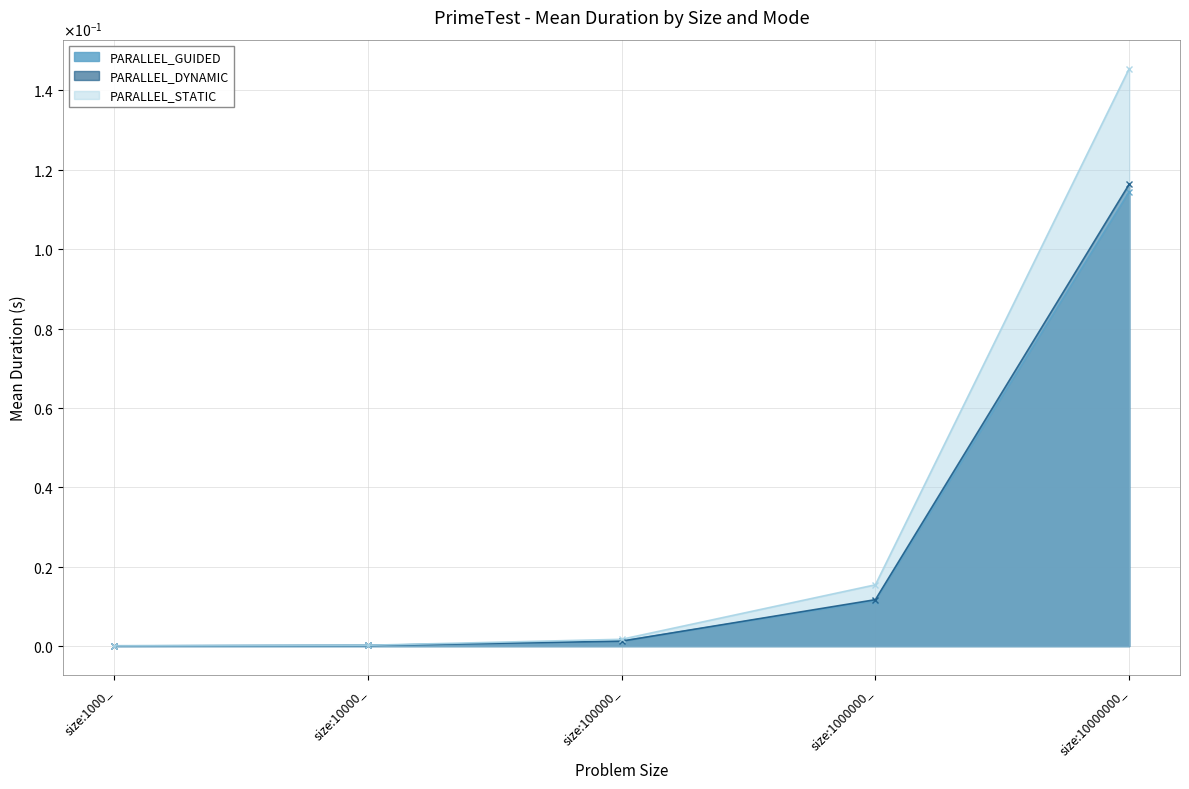

Which category has the lowest value in the PARALLEL_DYNAMIC series?

size:1000_